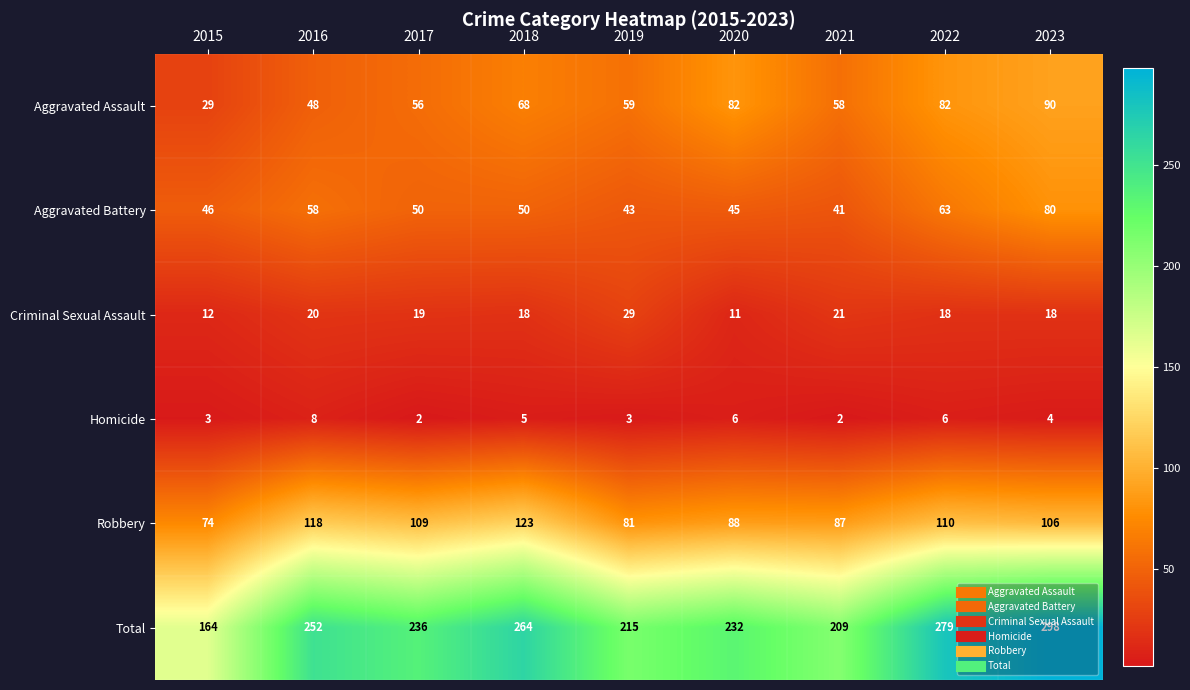

What is the difference between the highest and lowest values at 2016?

244